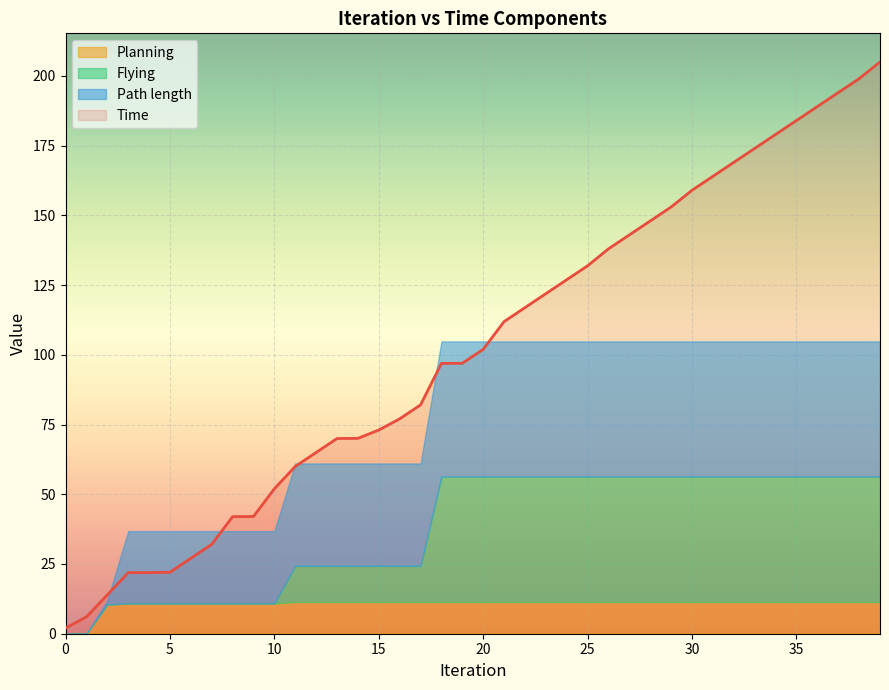

What is the value of the Planning point at the 7th from the left?

10.8